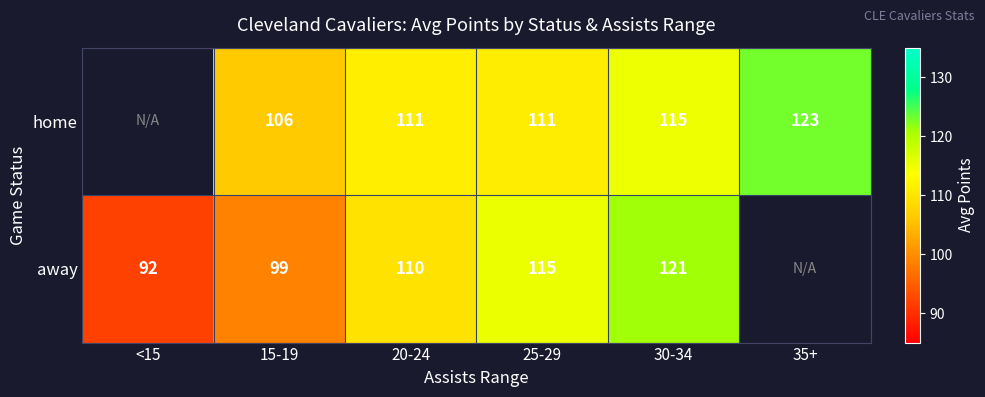

Is the value of home at 30-34 greater than the value of away at 20-24?

Yes